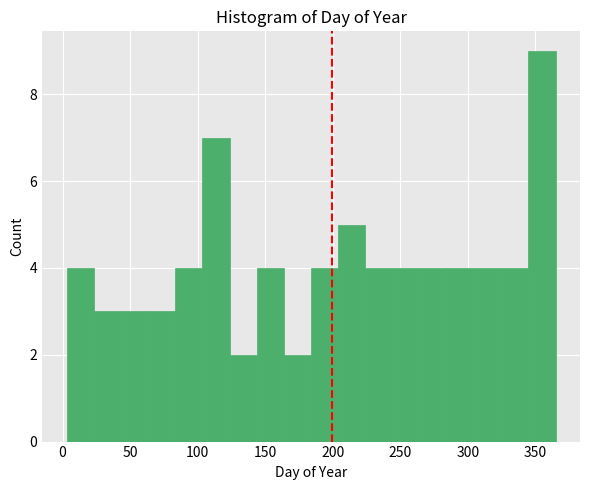

Reading left to right, list every bar in this chart as the range it spans on the x-axis followed by its height. Neither the bar edges nor the heights are printed on the chart, so give them approximately, as read against the axes.

5 to 25: 4
25 to 45: 3
45 to 65: 3
65 to 85: 3
85 to 105: 4
105 to 125: 7
125 to 145: 2
145 to 165: 4
165 to 185: 2
185 to 205: 4
205 to 225: 5
225 to 245: 4
245 to 265: 4
265 to 285: 4
285 to 305: 4
305 to 325: 4
325 to 345: 4
345 to 365: 9